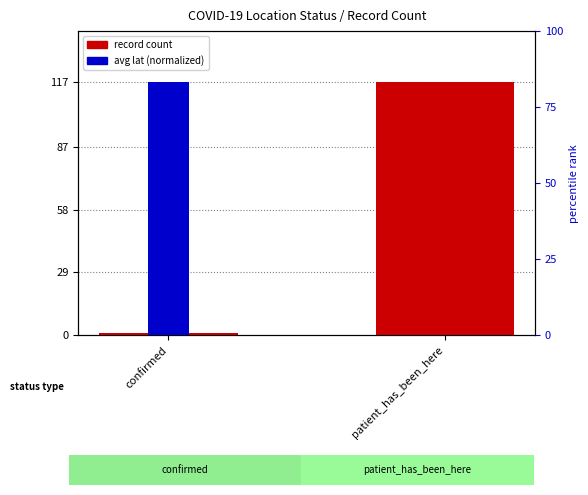

Between confirmed and patient_has_been_here, which is larger?

patient_has_been_here